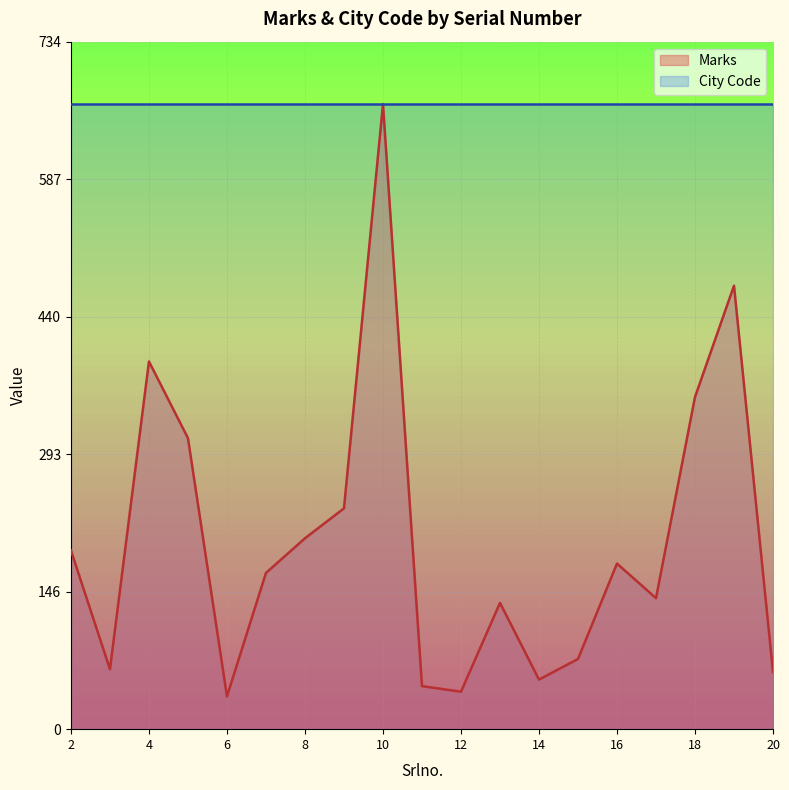

Reading right to left, transcribe all the data shown in this chart.

20=61.0	19=474.0	18=355.0	17=140.0	16=177.0	15=75.0	14=53.0	13=135.0	12=40.0	11=46.0	10=668.0	9=236.0	8=204.0	7=167.0	6=35.0	5=311.0	4=393.0	3=64.0	2=191.0